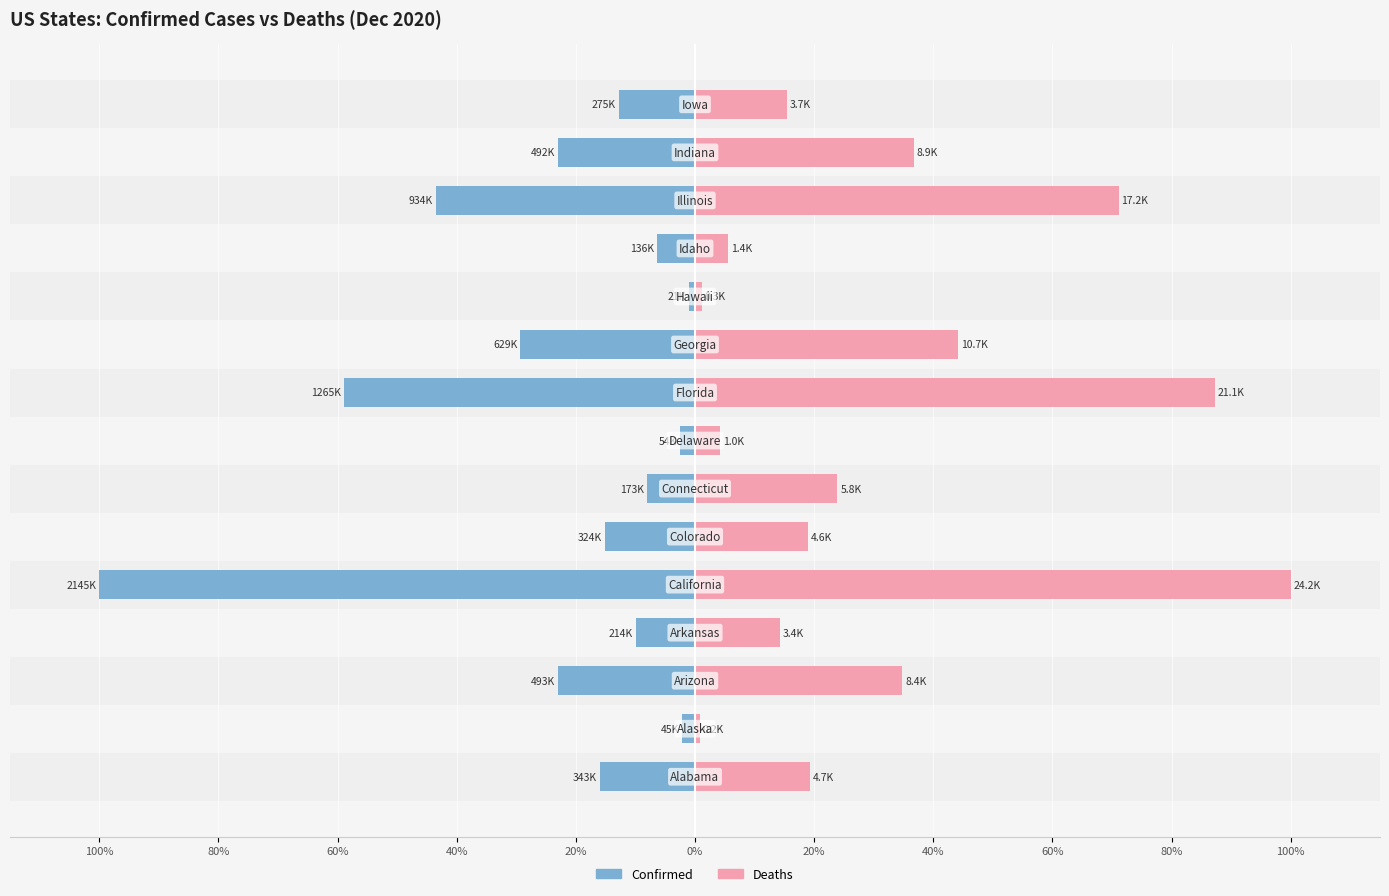

What is the difference between the highest and lowest values at 60%?

57.8